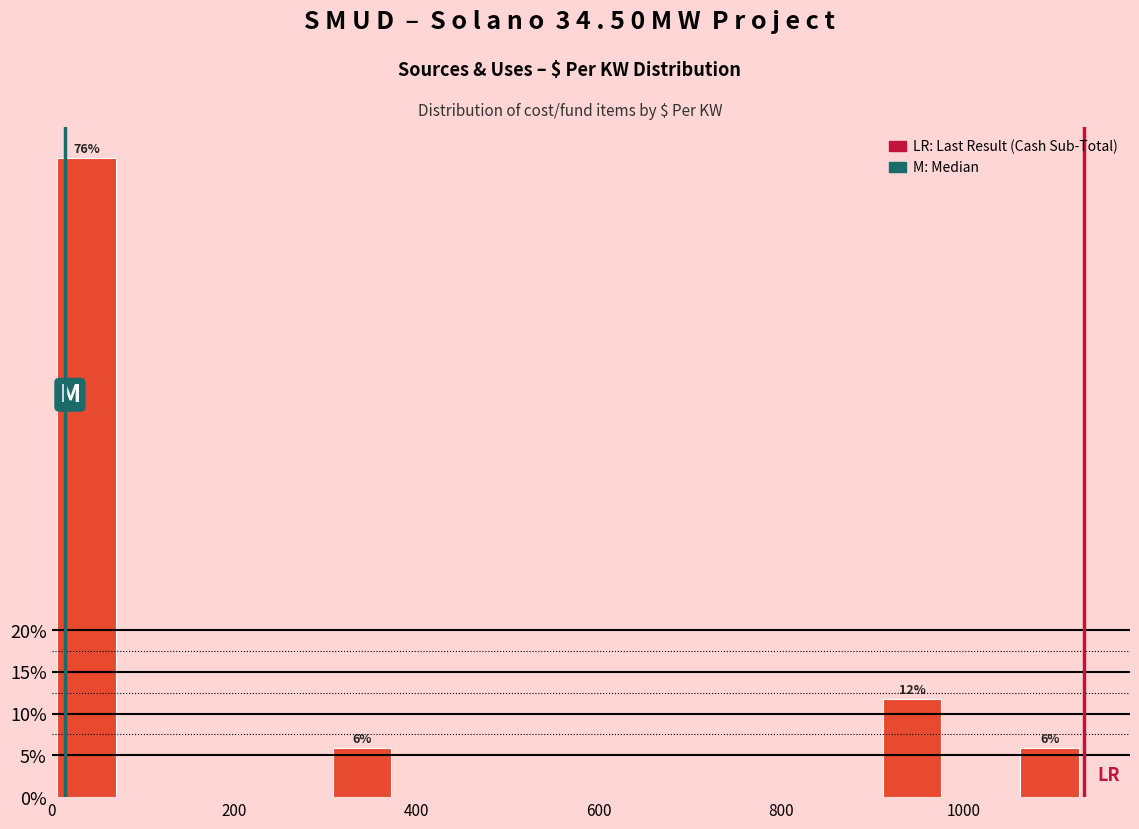

Around what value on the x-axis is the tallest bar? Give the approximate position of its centre, as read against the axis.

40